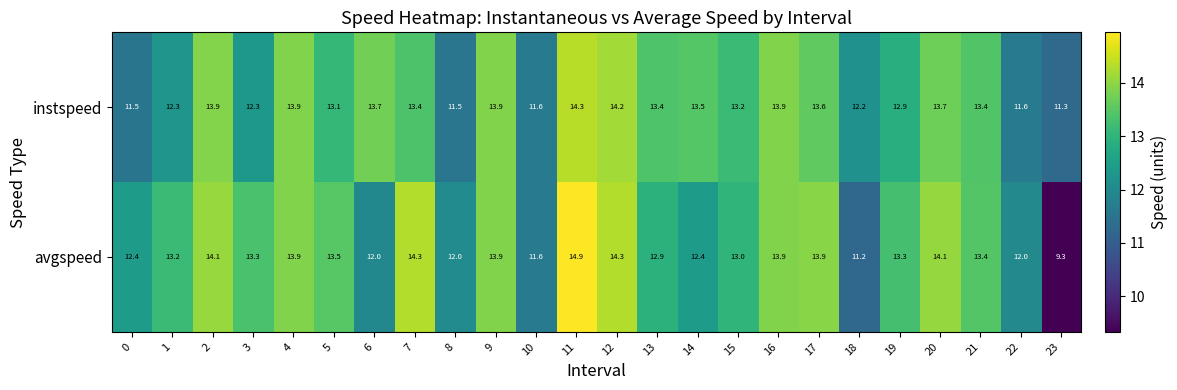

Which series has the largest total across all categories?

avgspeed